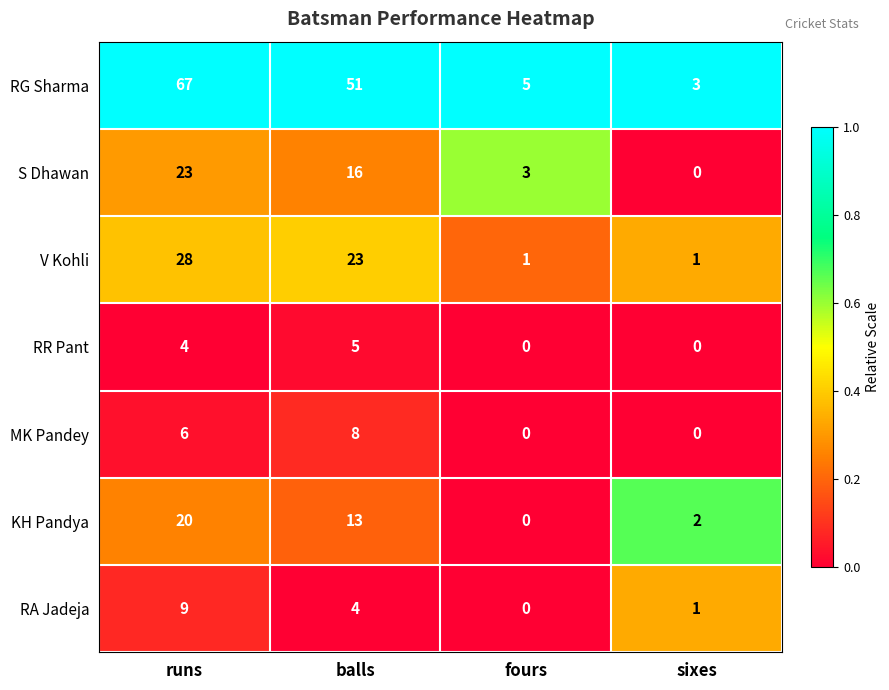

What is the difference between the maximum and minimum values in the V Kohli series?

27